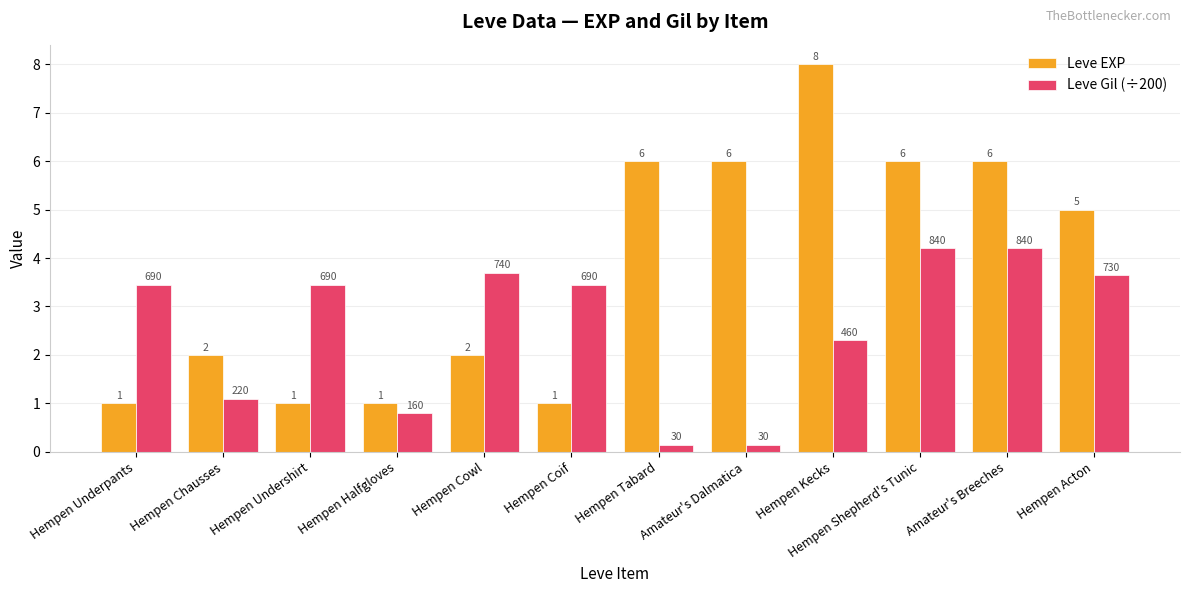

Which series changed the most between Hempen Undershirt and Hempen Halfgloves?

Leve Gil (÷200)